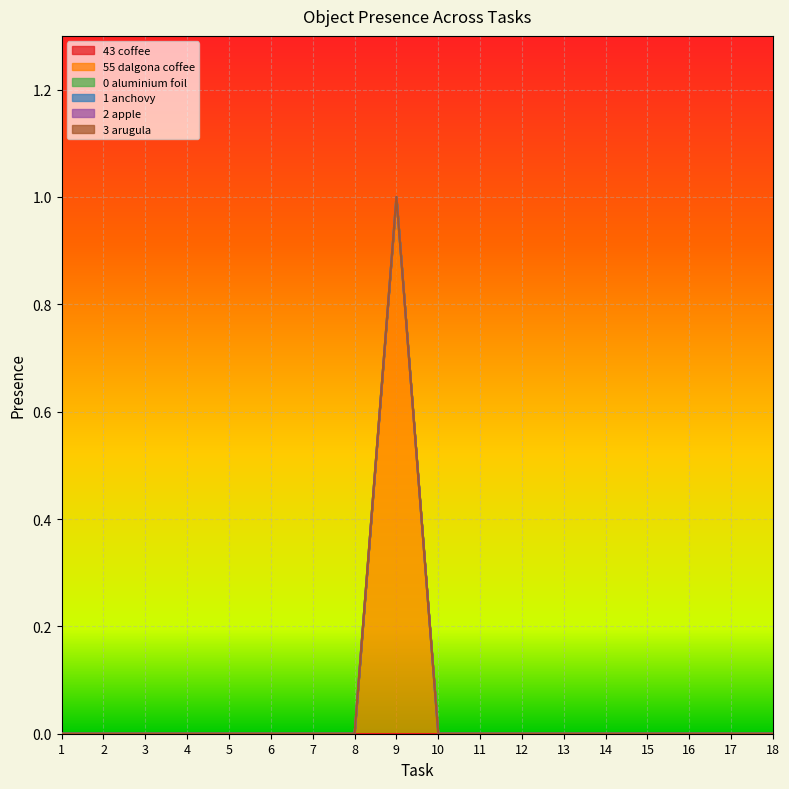

True or false: Object_55_dalgona coffee and Object_3_arugula cross at least once.

False